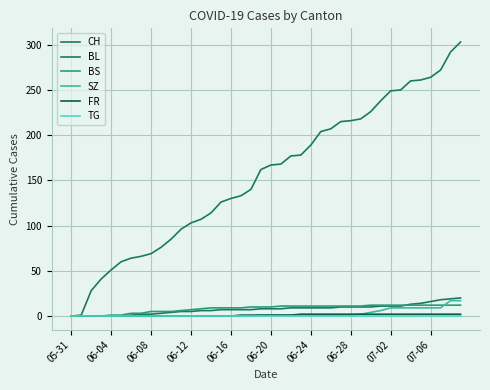

How many times do BL and BS cross each other?

1